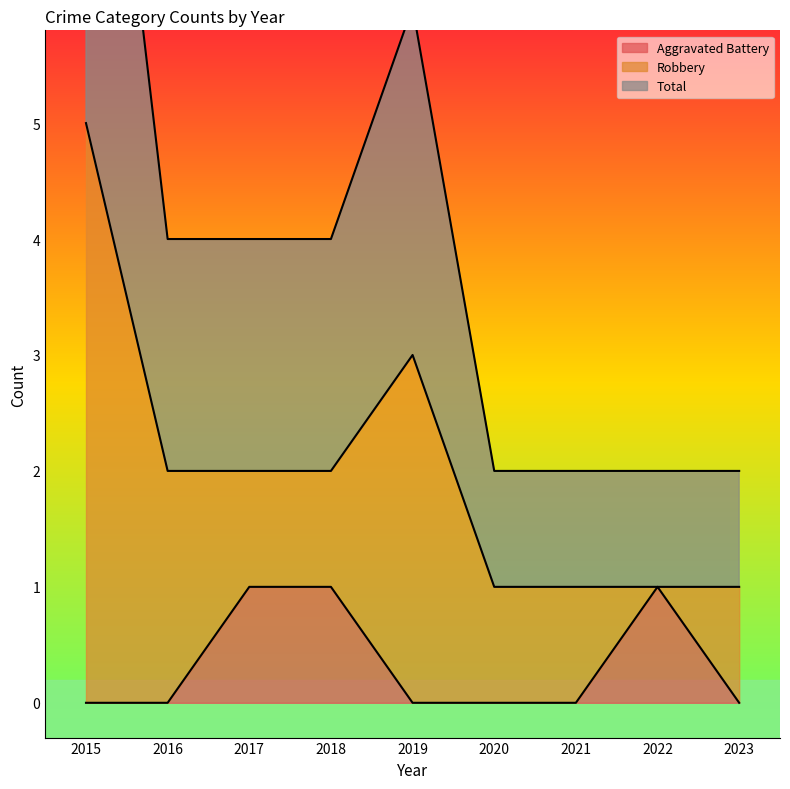

The value of Aggravated Battery at 2015 is 0. True or false?

True